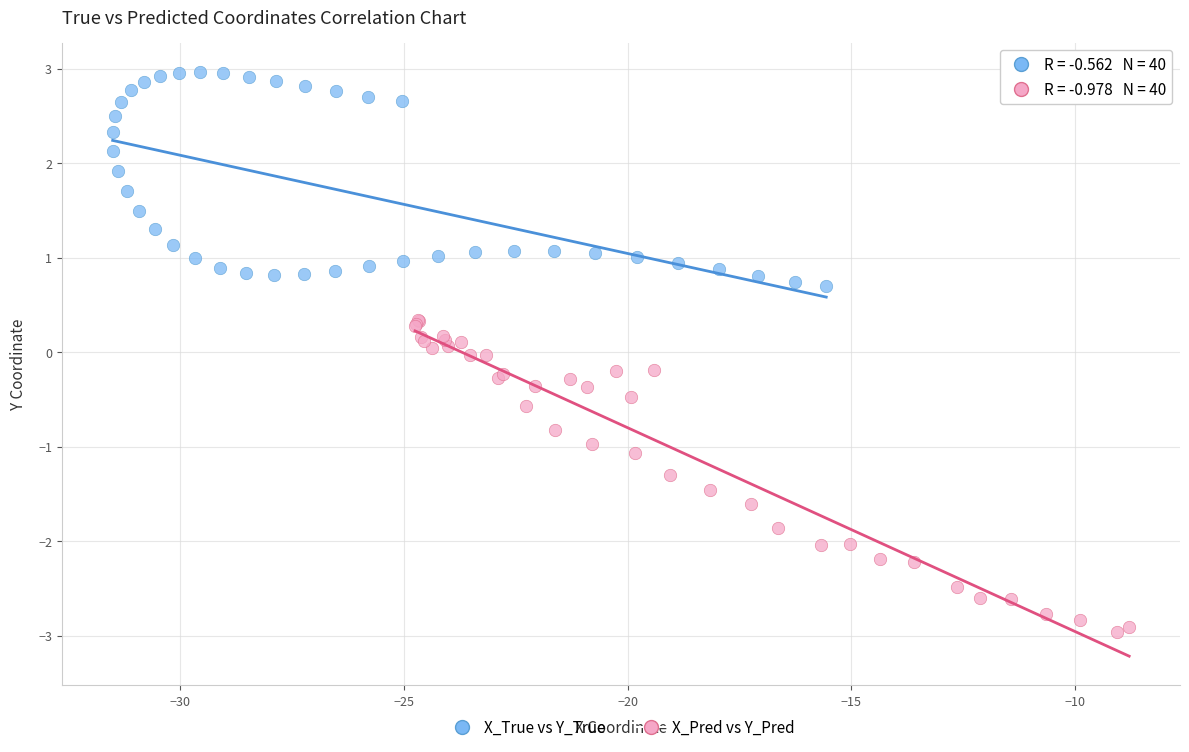

Which series reaches the minimum Y coordinate?

X_Pred vs Y_Pred